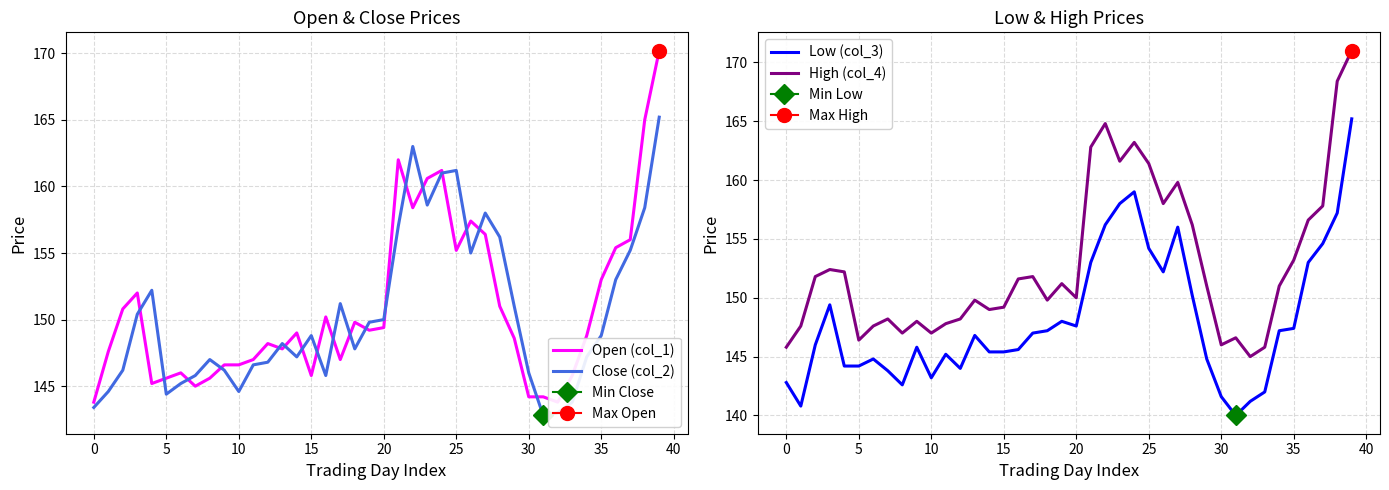

What is the label of the 22nd point from the left?

21